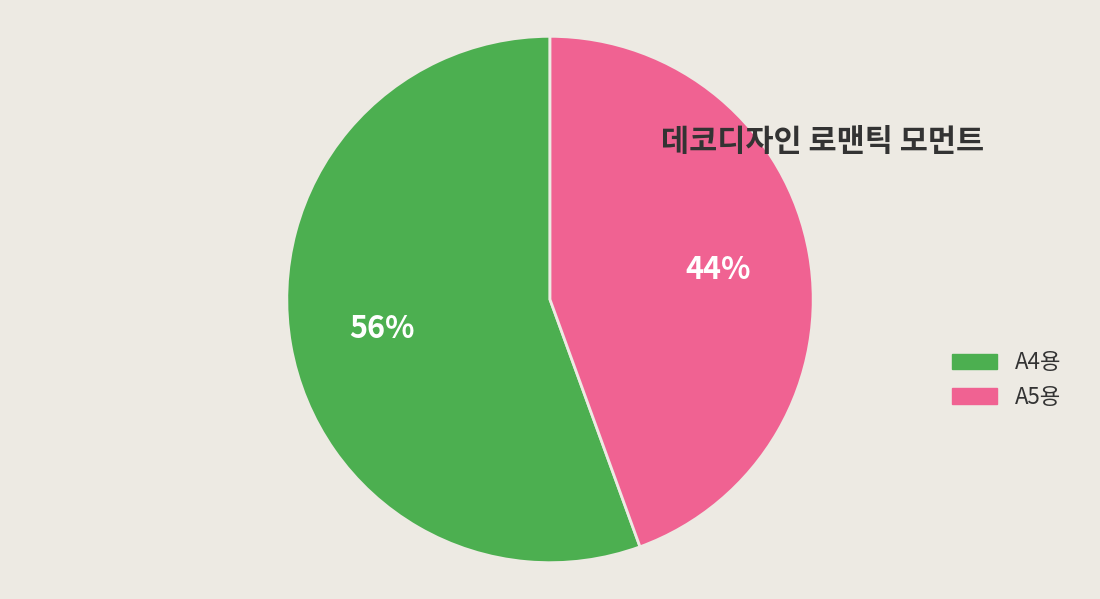

Rank the categories by value from highest to lowest.

A4용, A5용